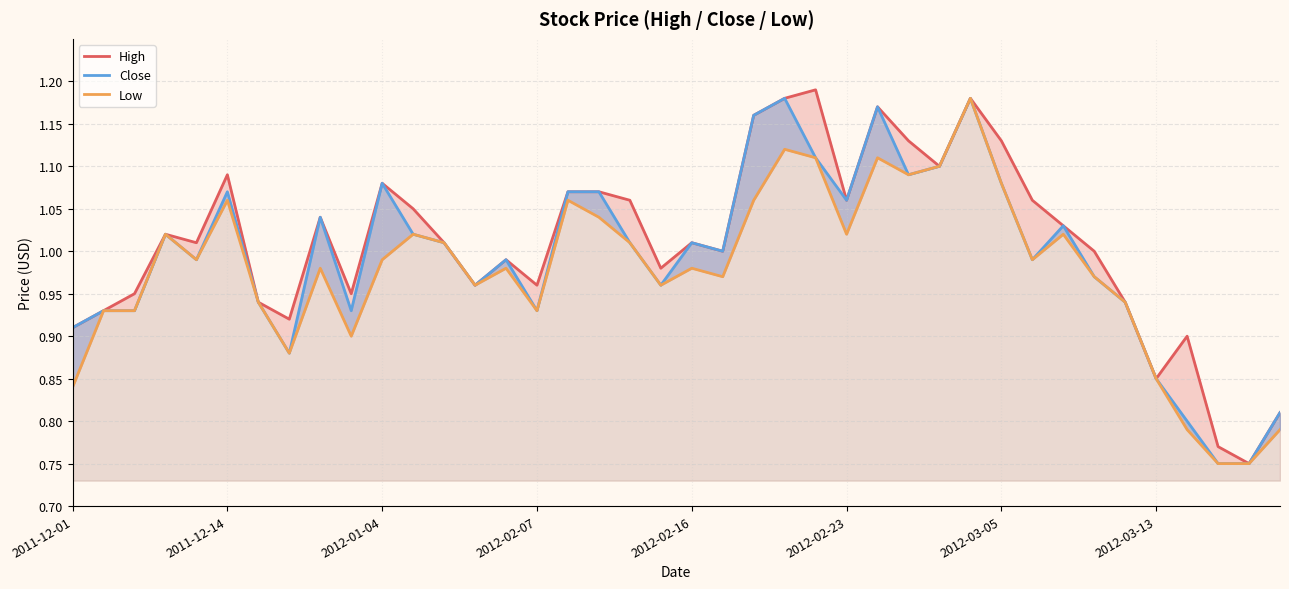

Reading left to right, what are all the values shown in this chart?

High: 0.9	0.9	0.9	1.0	1.0	1.1	0.9	0.9	1.0	0.9	1.1	1.1	1.0	1.0	1.0	1.0	1.1	1.1	1.1	1.0	1.0	1.0	1.2	1.2	1.2	1.1	1.2	1.1	1.1	1.2	1.1	1.1	1.0	1.0	0.9	0.8	0.9	0.8	0.8	0.8
Close: 0.9	0.9	0.9	1.0	1.0	1.1	0.9	0.9	1.0	0.9	1.1	1.0	1.0	1.0	1.0	0.9	1.1	1.1	1.0	1.0	1.0	1.0	1.2	1.2	1.1	1.1	1.2	1.1	1.1	1.2	1.1	1.0	1.0	1.0	0.9	0.8	0.8	0.8	0.8	0.8
Low: 0.8	0.9	0.9	1.0	1.0	1.1	0.9	0.9	1.0	0.9	1.0	1.0	1.0	1.0	1.0	0.9	1.1	1.0	1.0	1.0	1.0	1.0	1.1	1.1	1.1	1.0	1.1	1.1	1.1	1.2	1.1	1.0	1.0	1.0	0.9	0.8	0.8	0.8	0.8	0.8